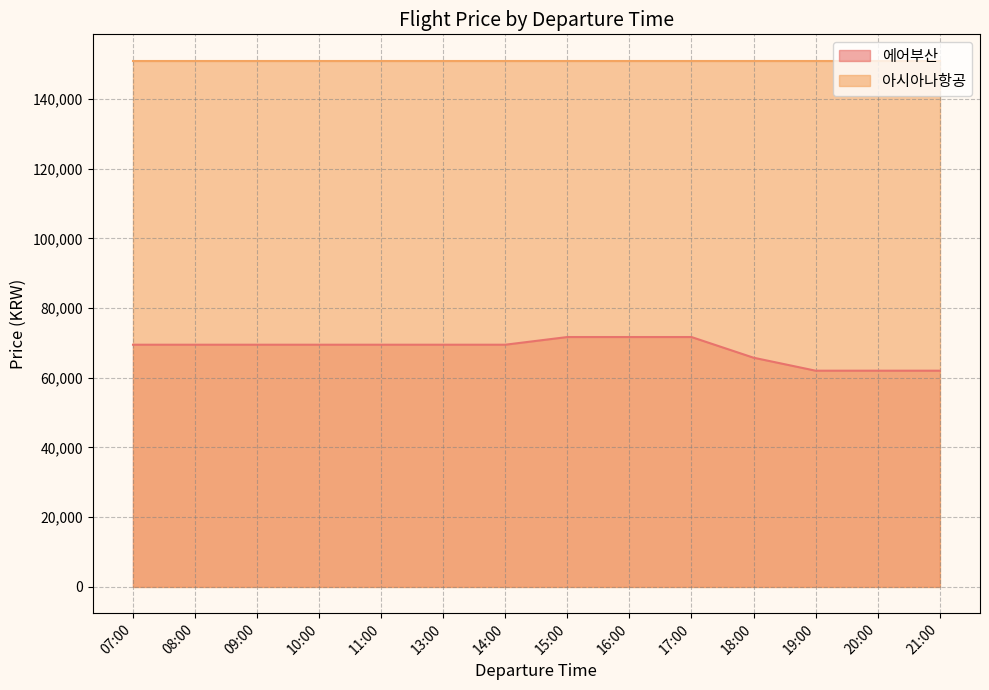

Count the number of data series in this chart.

2